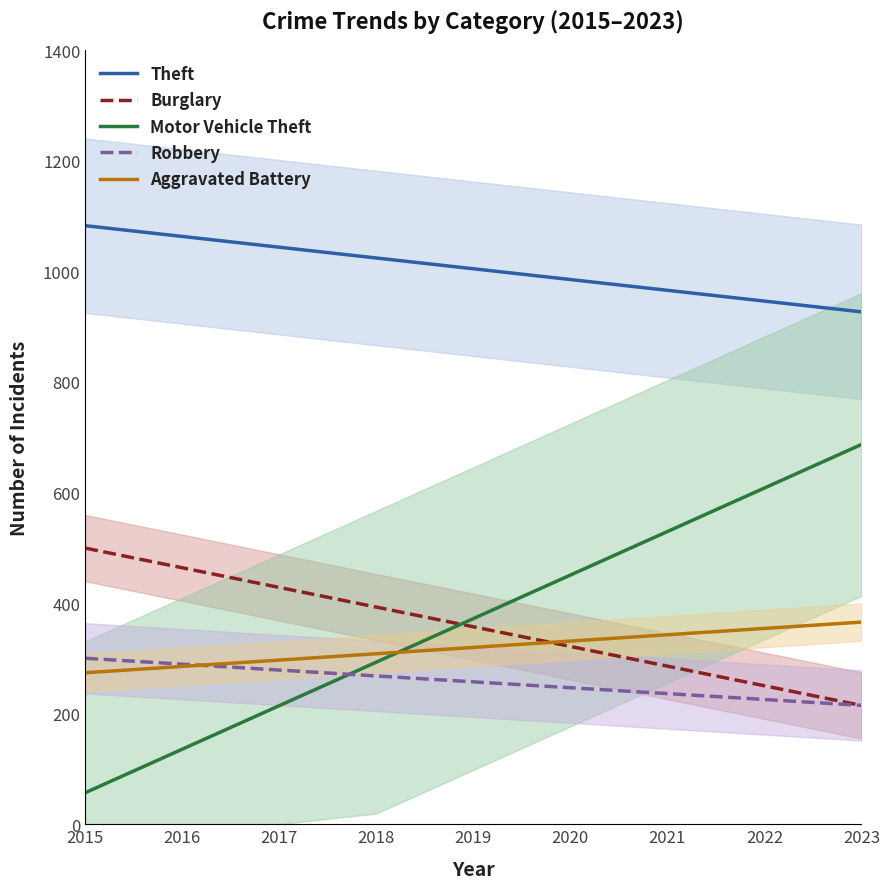

At how many categories does at least one series exceed 633?

9